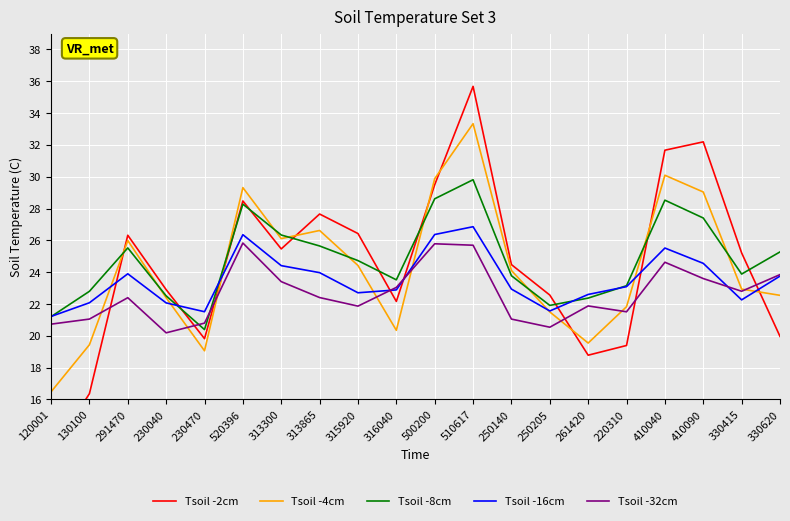

Where is the first local minimum for Tsoil -2cm?

230470